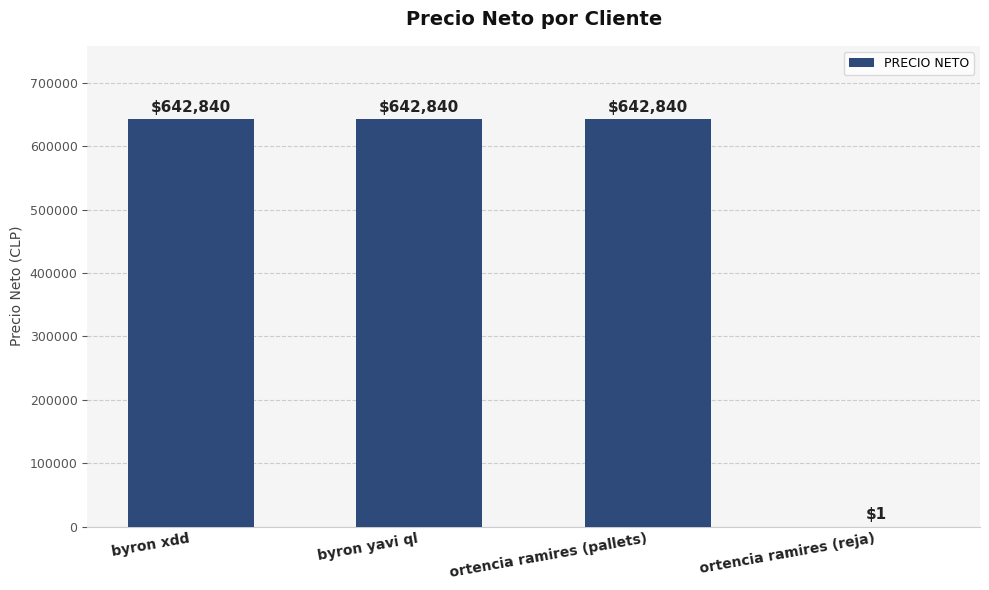

True or false: the data shows 1074750.7 at ortencia ramires (pallets).

False